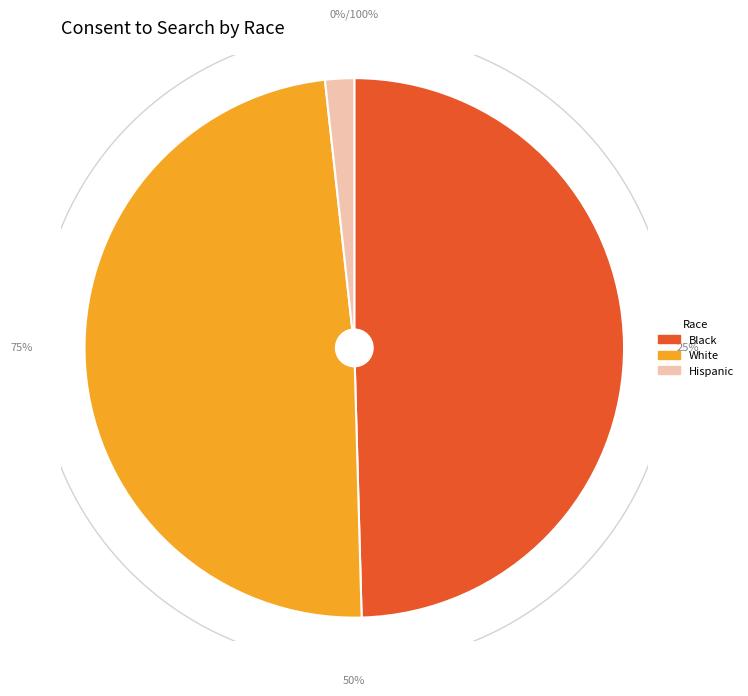

What is the change in value from White to Hispanic?

-54